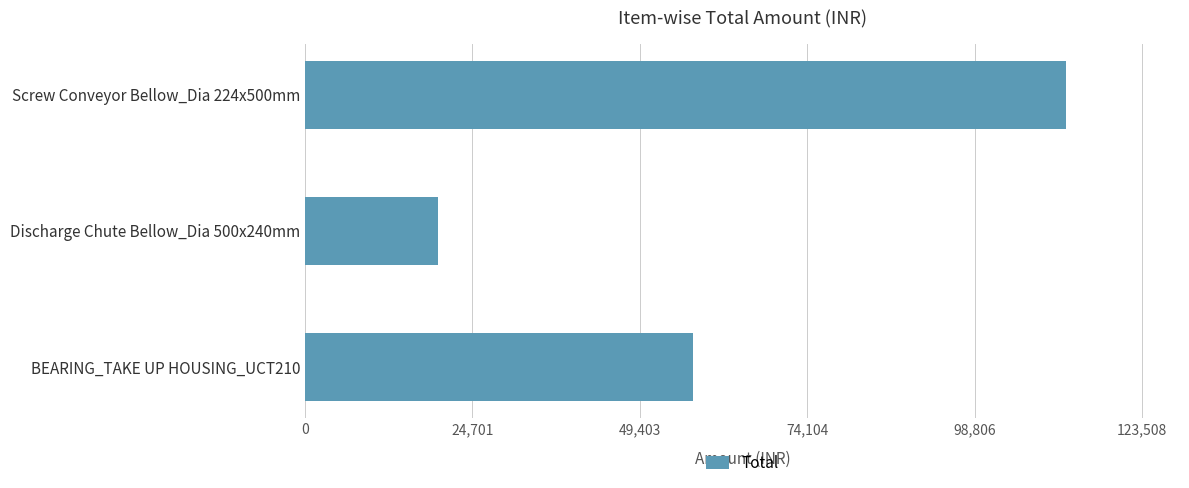

Between Discharge Chute Bellow_Dia 500x240mm and Screw Conveyor Bellow_Dia 224x500mm, which is larger?

Screw Conveyor Bellow_Dia 224x500mm